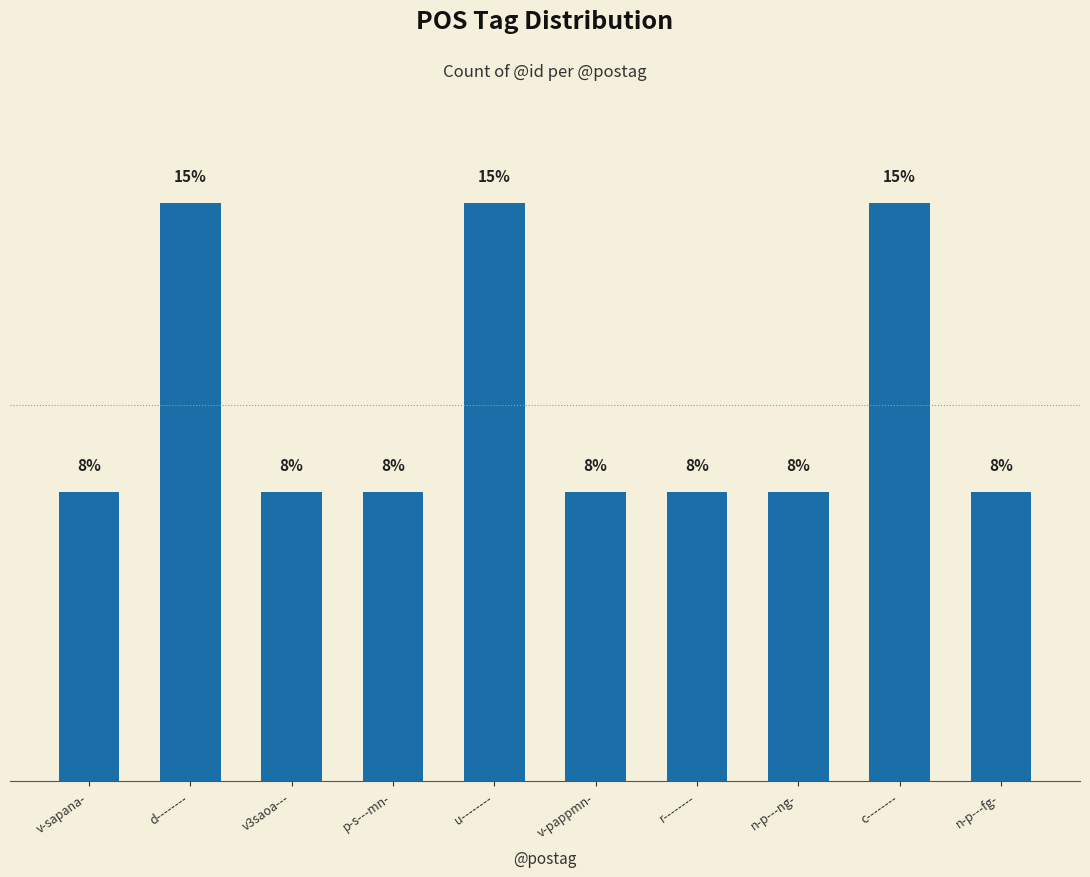

Are the bars horizontal?

No